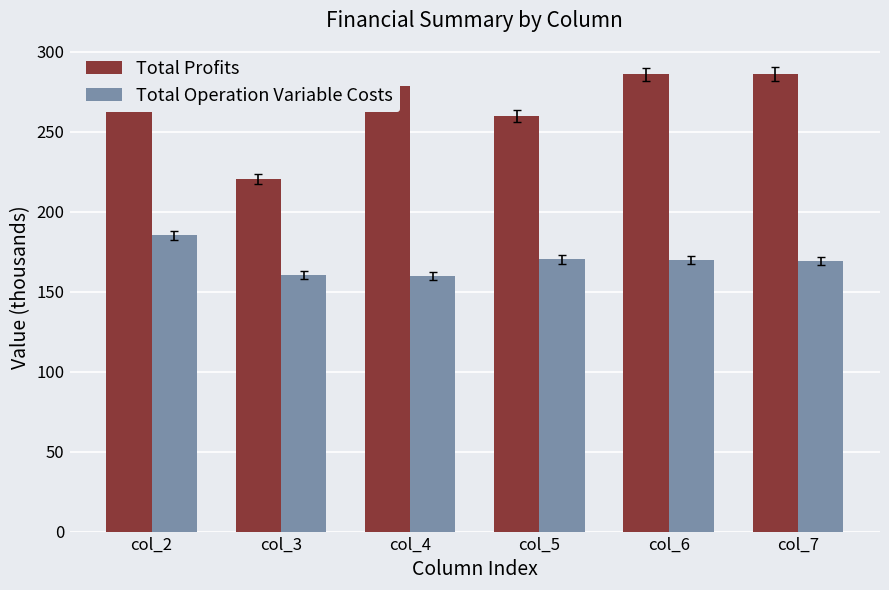

At col_7, list the series in order from smallest to largest.

Total Operation Variable Costs, Total Profits